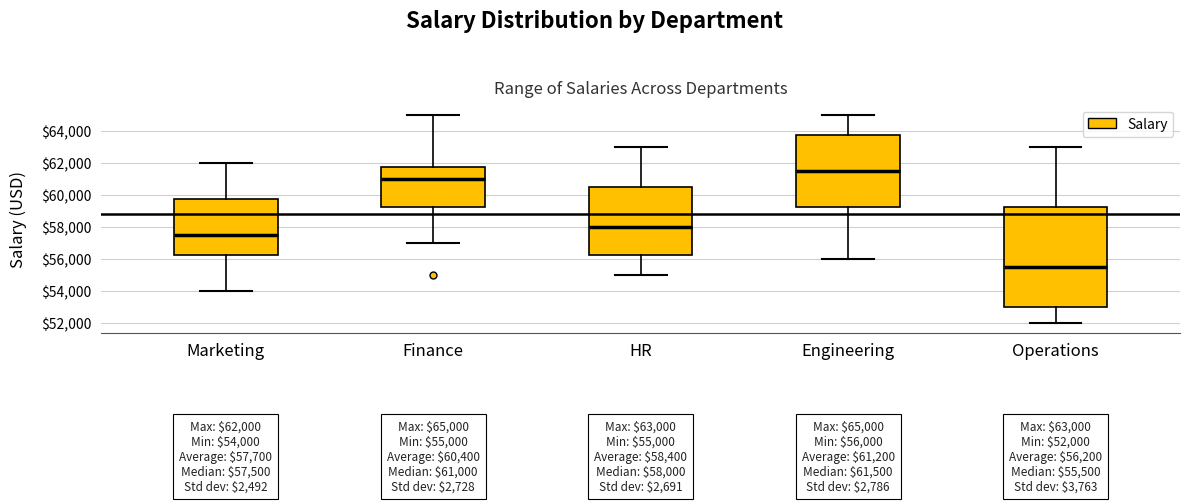

Which box's median line is the lowest?

Operations